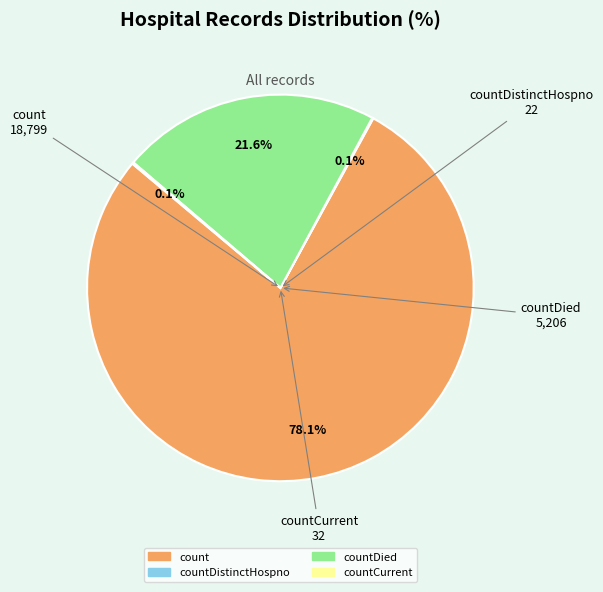

How much of the chart is everything except countDied?

78.4%